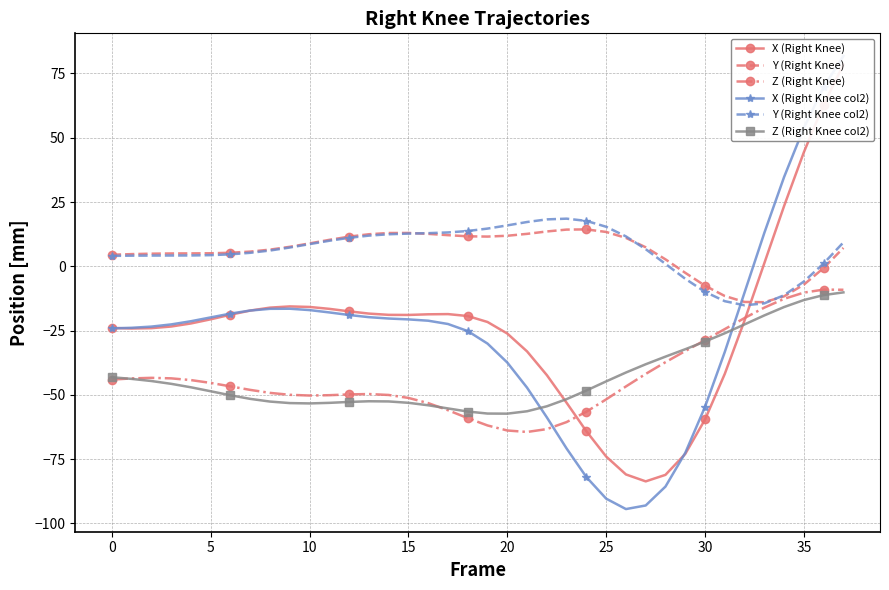

Does the chart have visible grid lines?

Yes